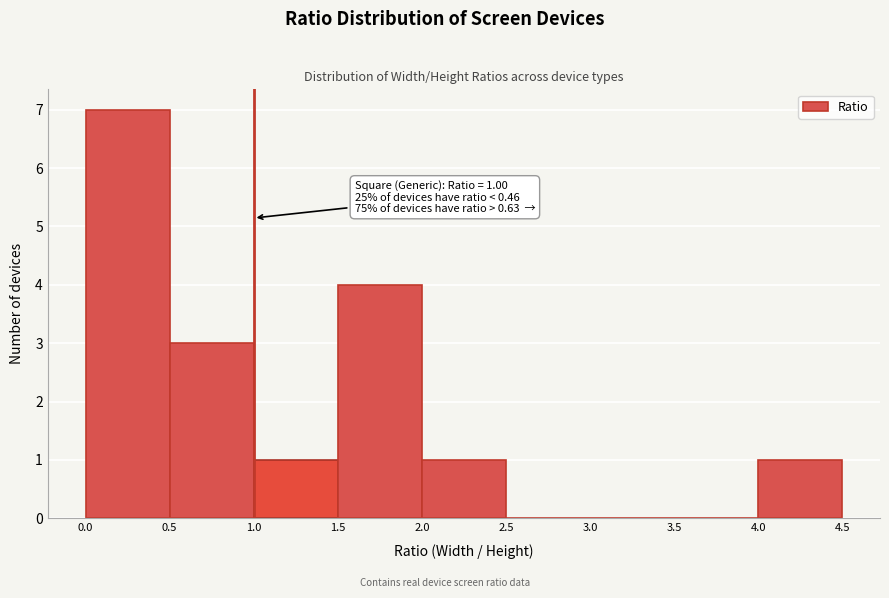

Over which range of the x-axis is the bar tallest?

0.0 to 0.5